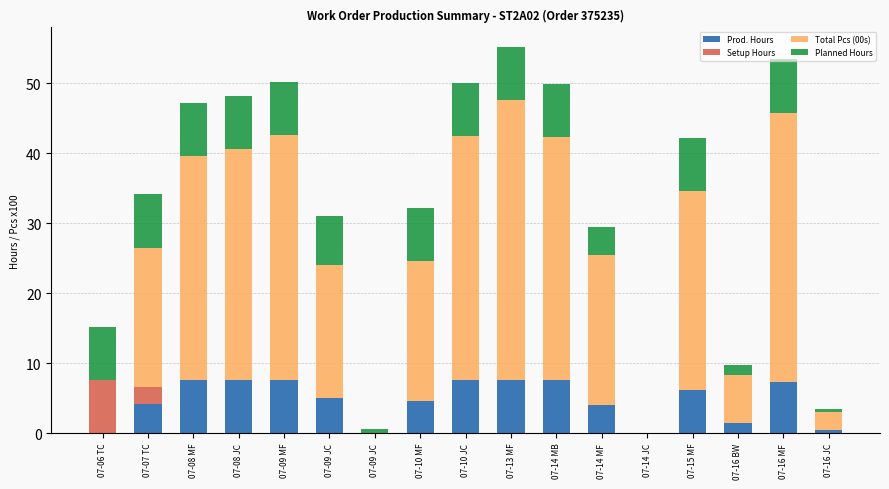

Are the bars grouped side by side (vs. stacked)?

No